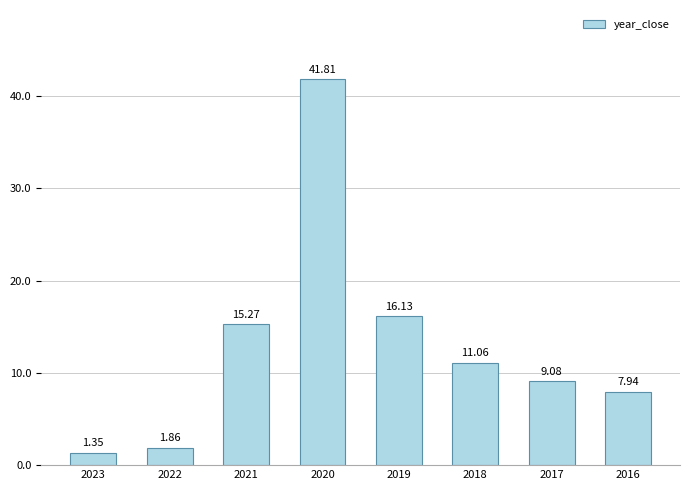

How many values are below 11?

4